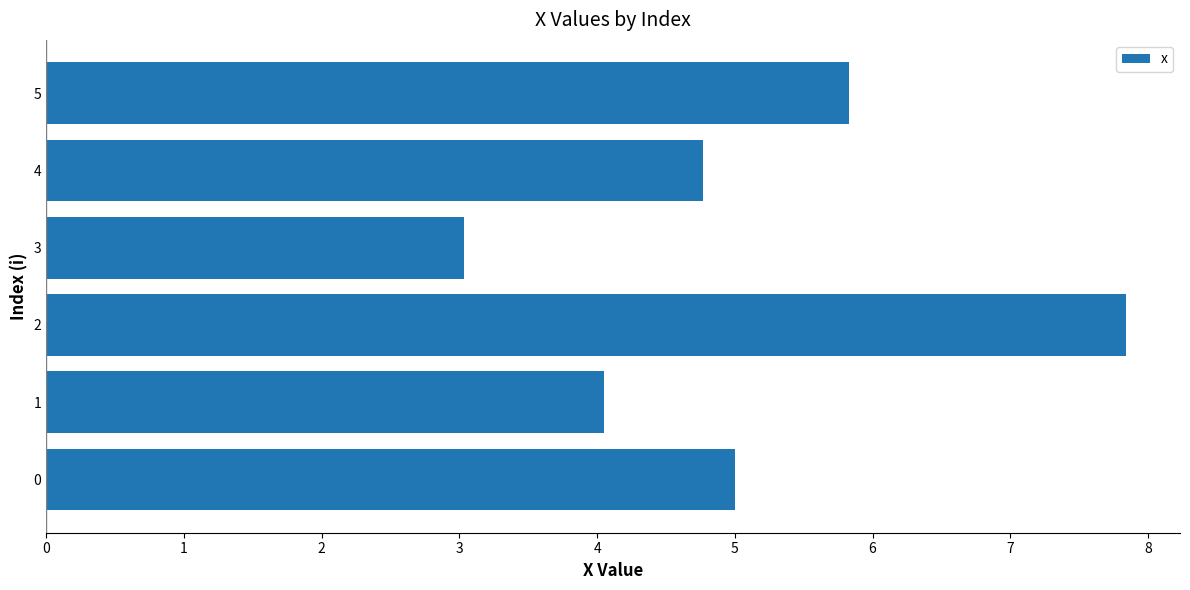

What is the approximate value at 0?

5.0